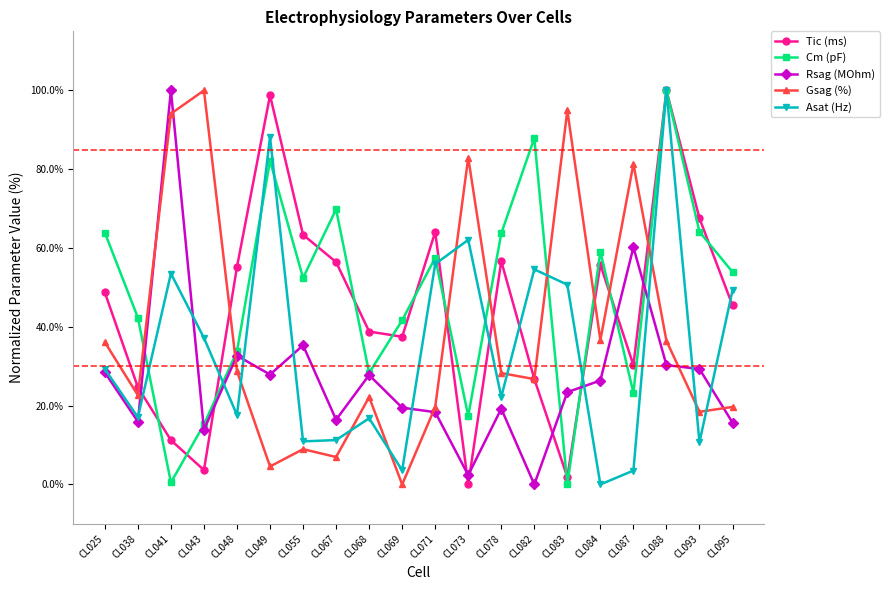

What is the greatest value displayed?

100.0